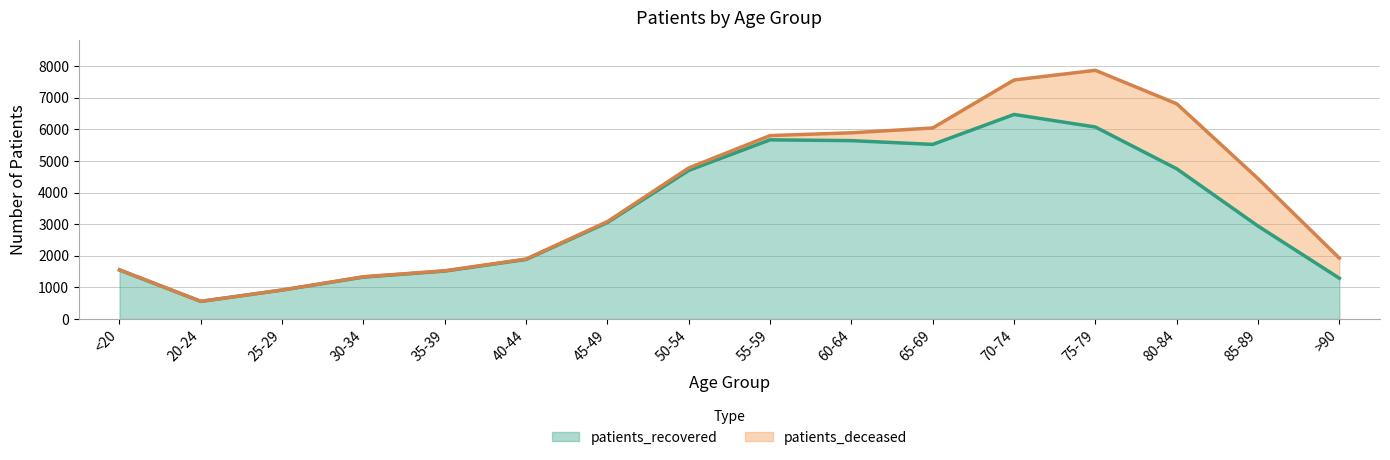

Approximately how many times larger is the value at 55-59 compared to 20-24?

10.2